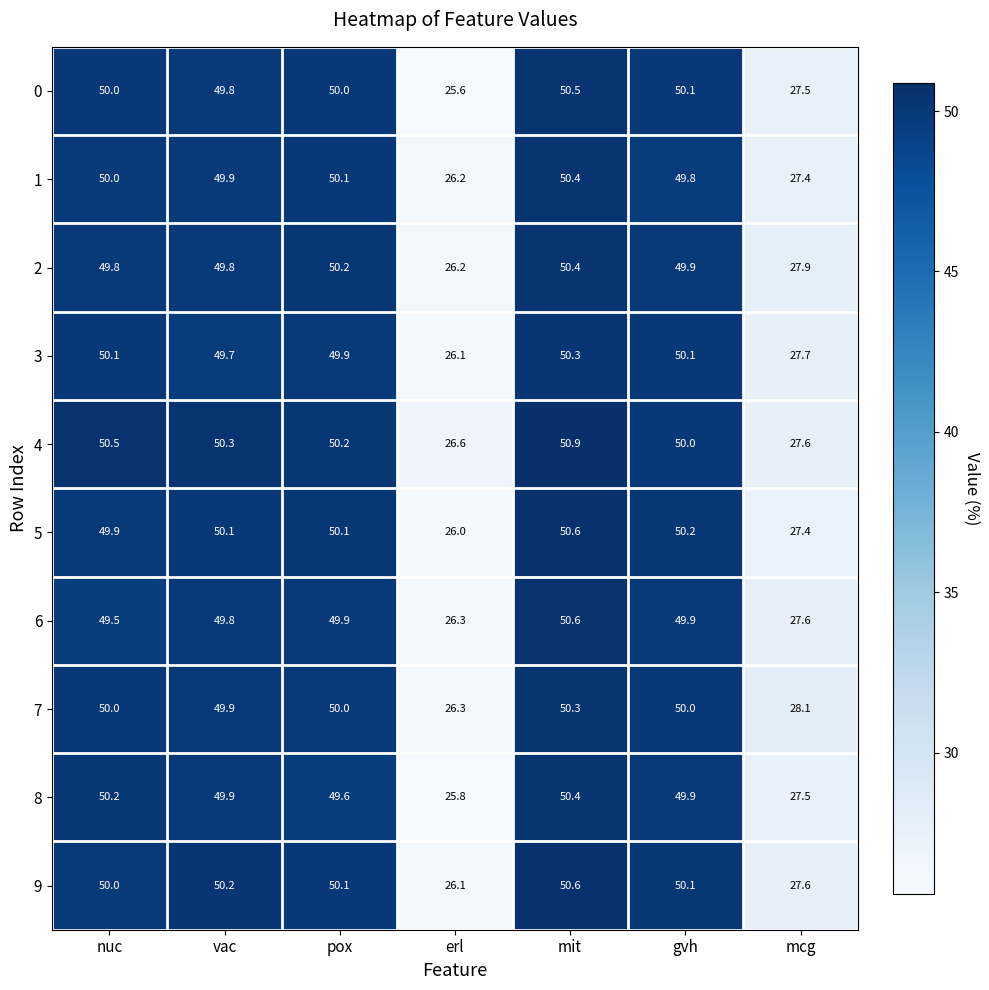

What is the difference between the second highest and second lowest values in the 9 series?

22.6